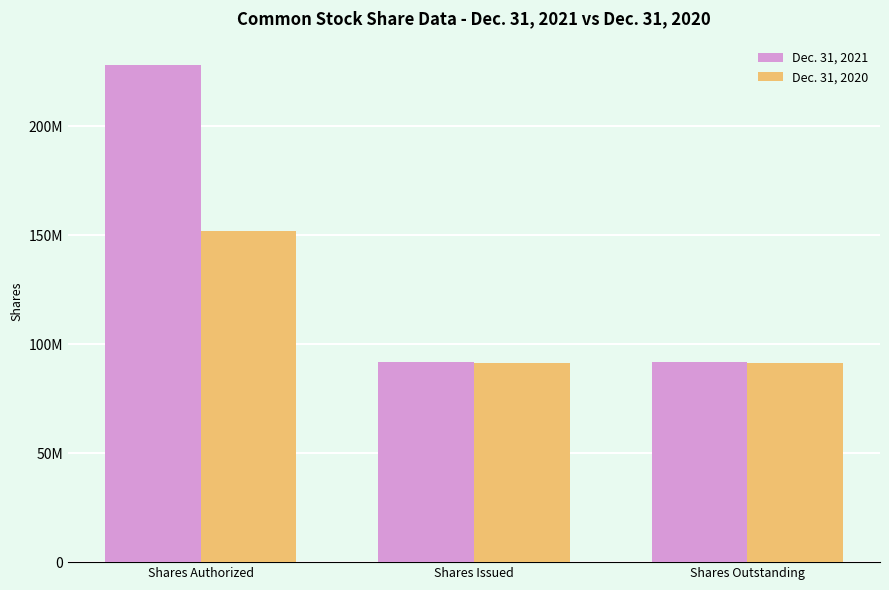

Does the chart contain stacked bars?

No